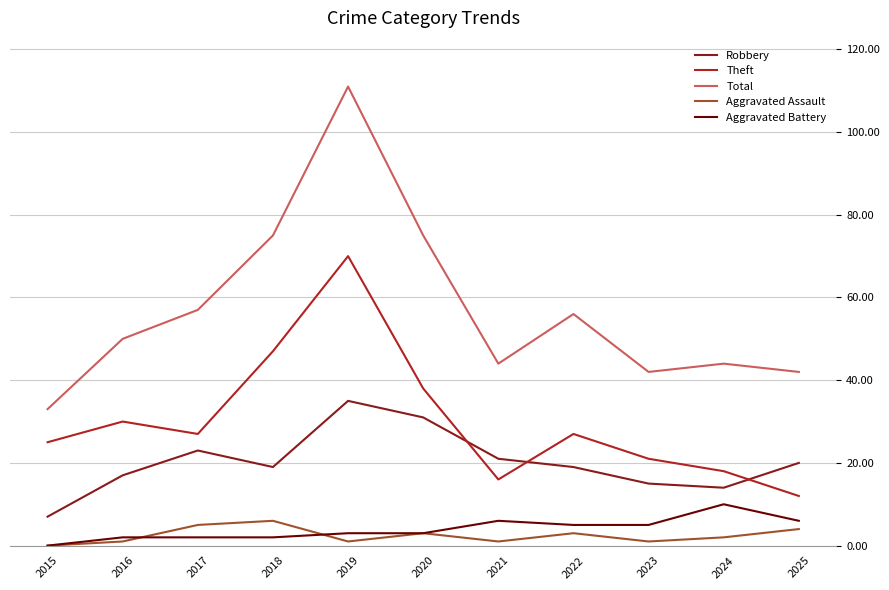

True or false: Aggravated Assault has more than 0 points higher than both neighbors.

True